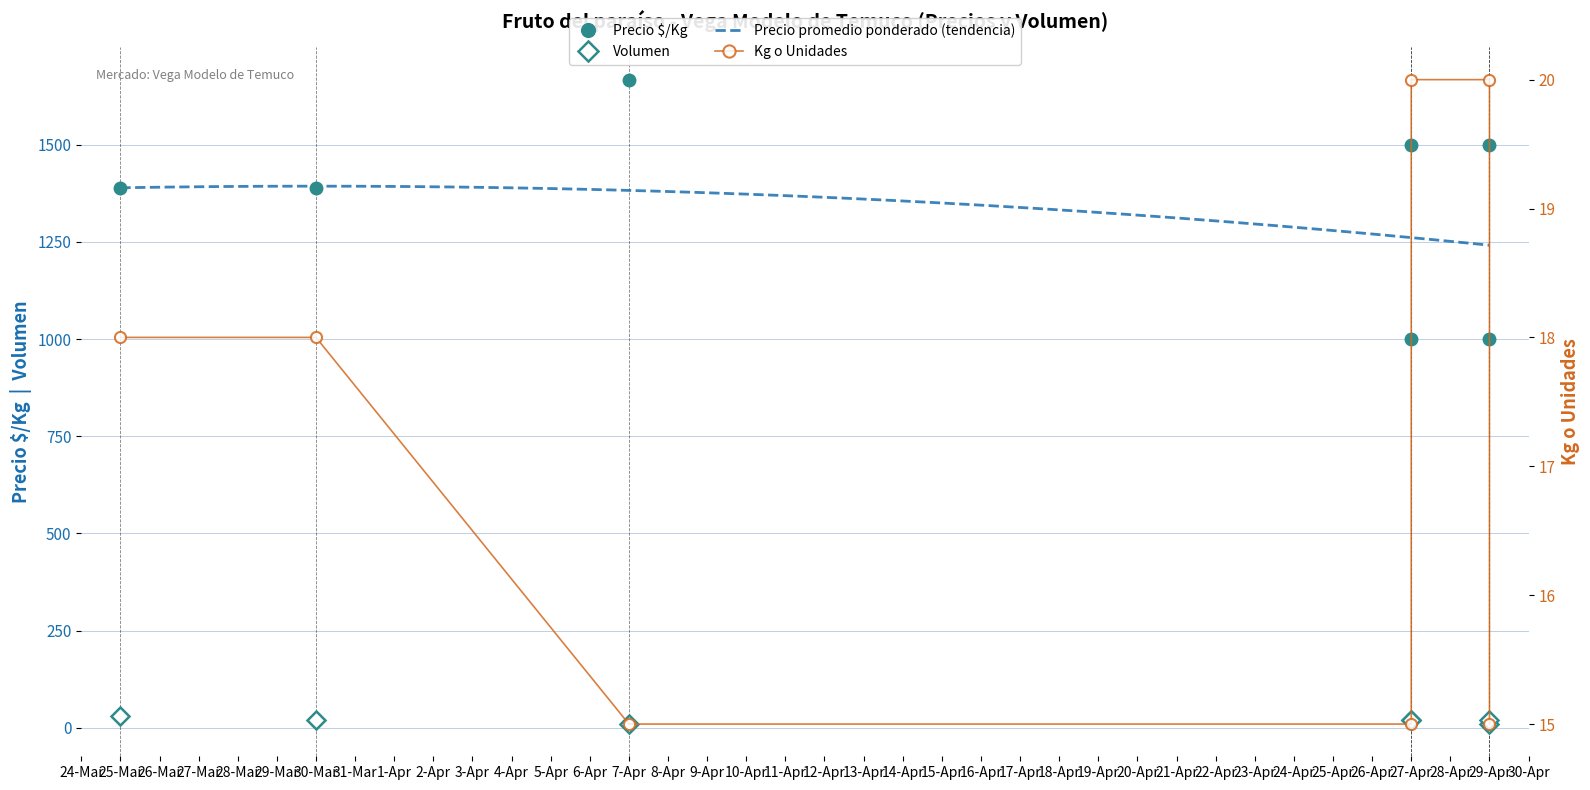

Rank the categories by Kg o Unidades value from lowest to highest.

7-Apr, 27-Apr, 29-Apr, 25-Mar, 30-Mar, 27-Apr, 29-Apr